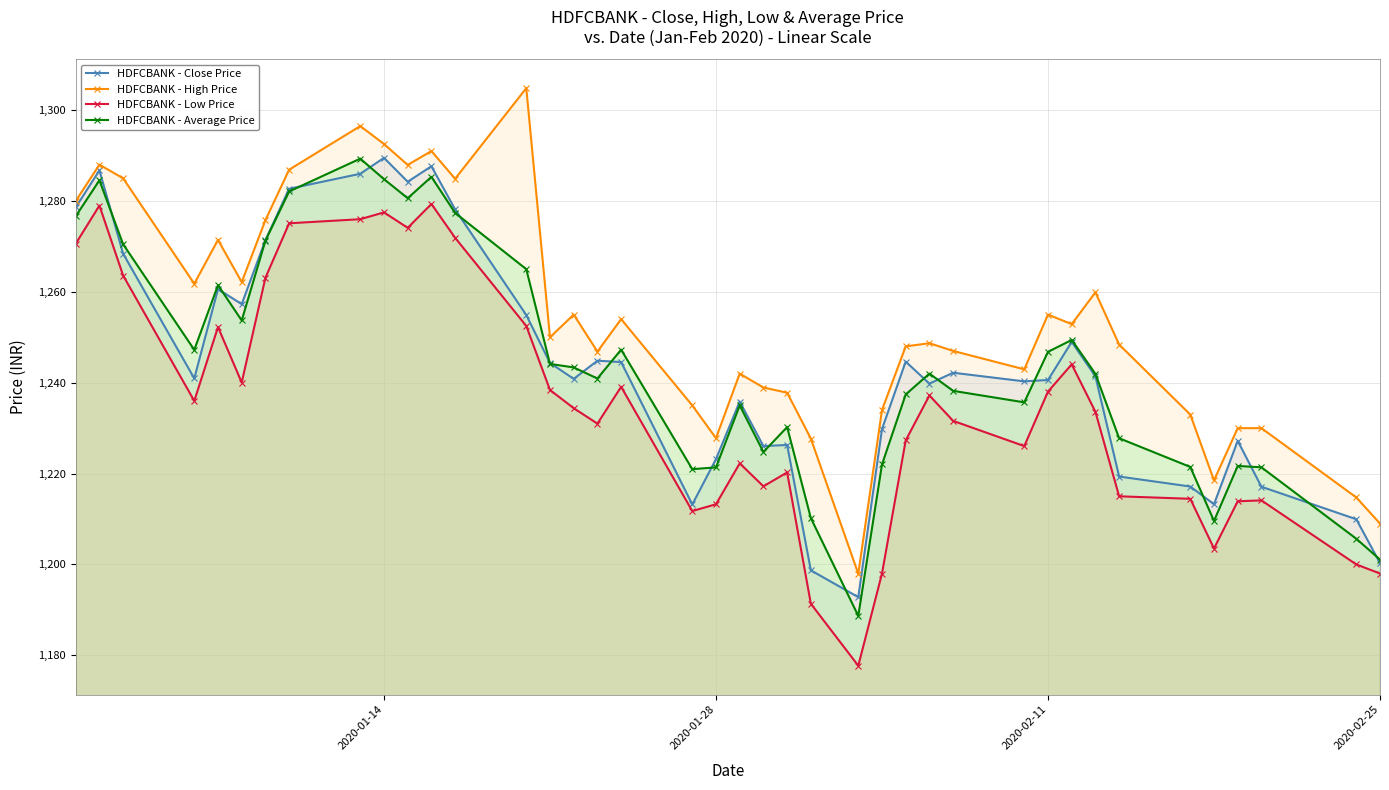

True or false: HDFCBANK - High Price and HDFCBANK - Average Price intersect in this chart.

False